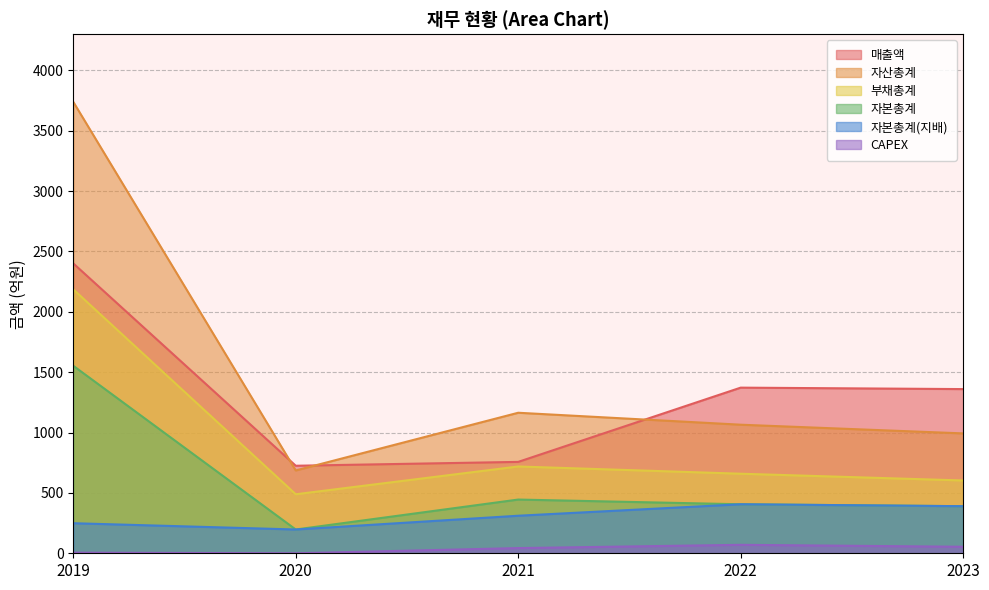

At which label is 매출액 closest to 1563?

2022